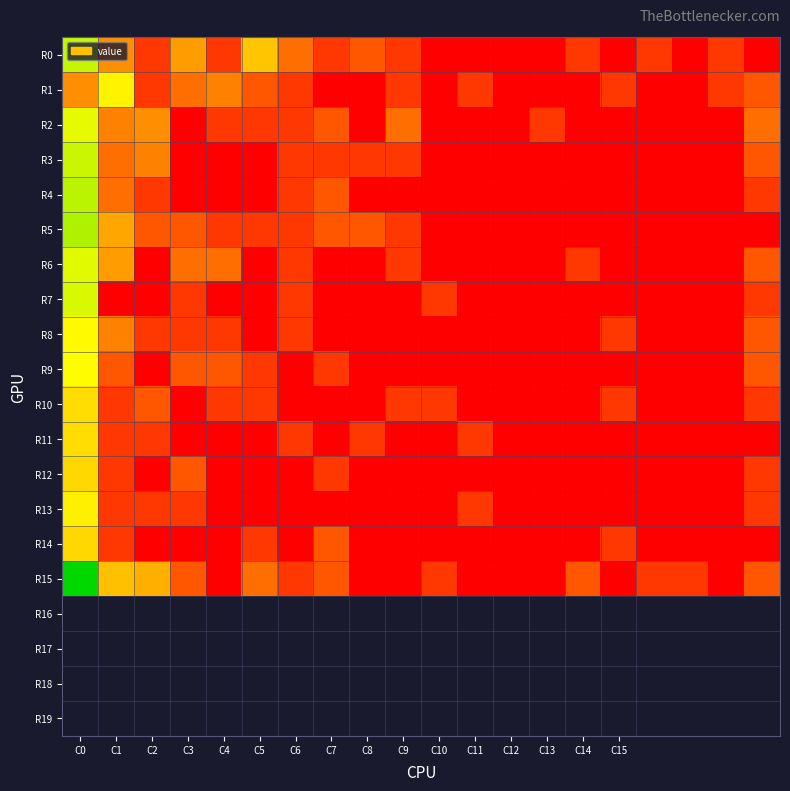

What is the greatest value displayed?

4.8